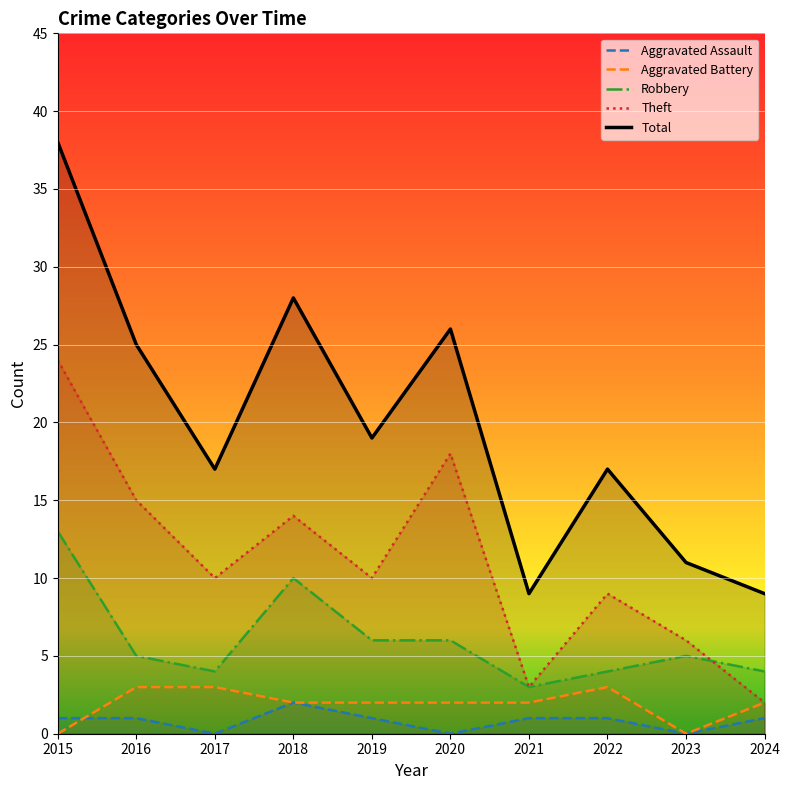

True or false: Total has more than 2 interior local peaks.

True